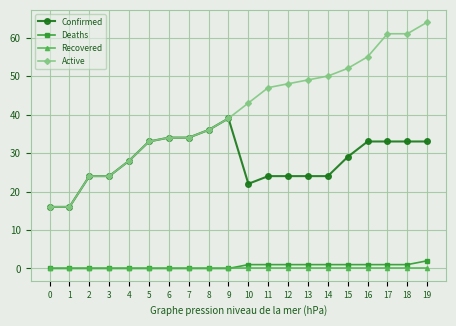

Reading left to right, extract all data points from this chart.

Confirmed: 0=16	1=16	2=24	3=24	4=28	5=33	6=34	7=34	8=36	9=39	10=22	11=24	12=24	13=24	14=24	15=29	16=33	17=33	18=33	19=33
Deaths: 0=0	1=0	2=0	3=0	4=0	5=0	6=0	7=0	8=0	9=0	10=1	11=1	12=1	13=1	14=1	15=1	16=1	17=1	18=1	19=2
Recovered: 0=0	1=0	2=0	3=0	4=0	5=0	6=0	7=0	8=0	9=0	10=0	11=0	12=0	13=0	14=0	15=0	16=0	17=0	18=0	19=0
Active: 0=16	1=16	2=24	3=24	4=28	5=33	6=34	7=34	8=36	9=39	10=43	11=47	12=48	13=49	14=50	15=52	16=55	17=61	18=61	19=64